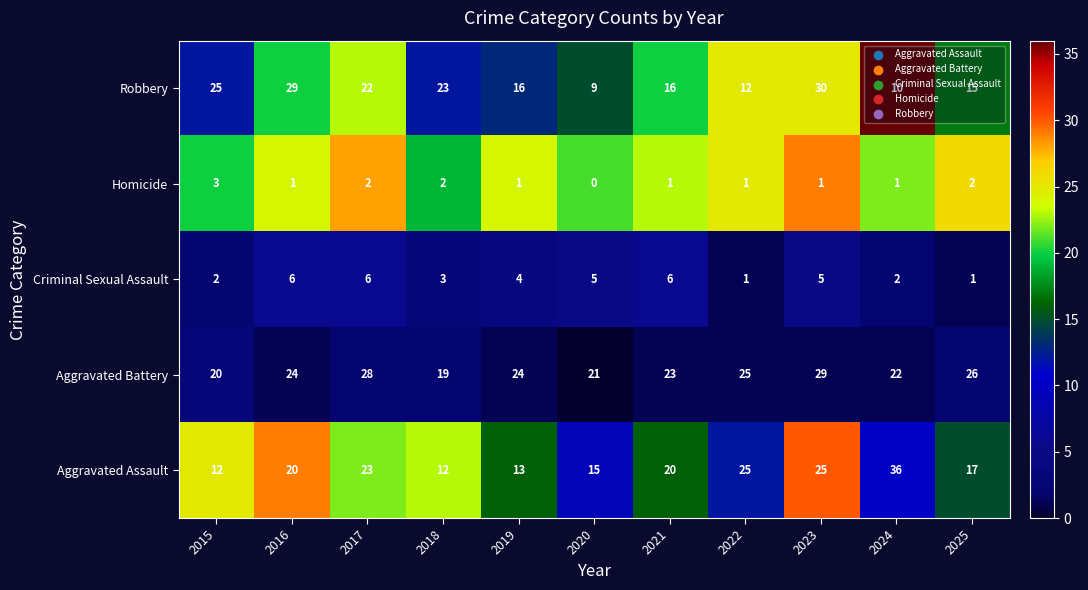

Which series changed the most between 2021 and 2025?

Criminal Sexual Assault